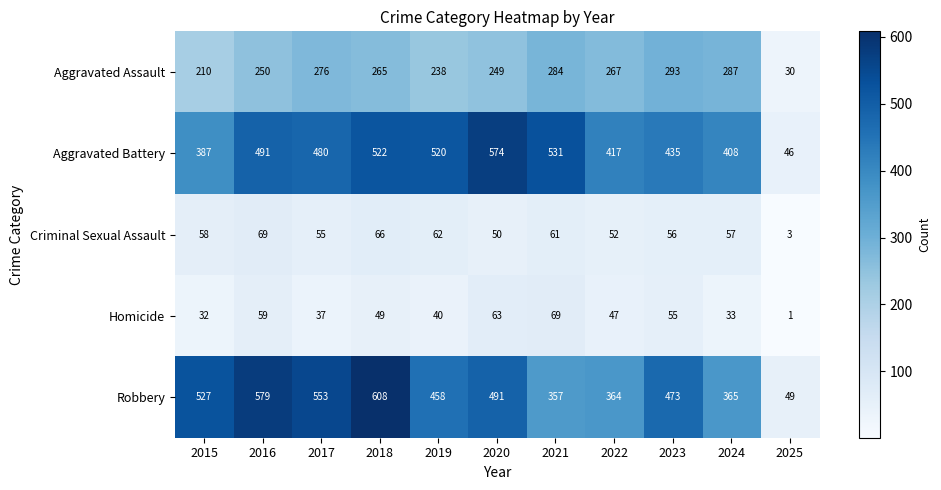

At which category is the sum across all series the highest?

2018